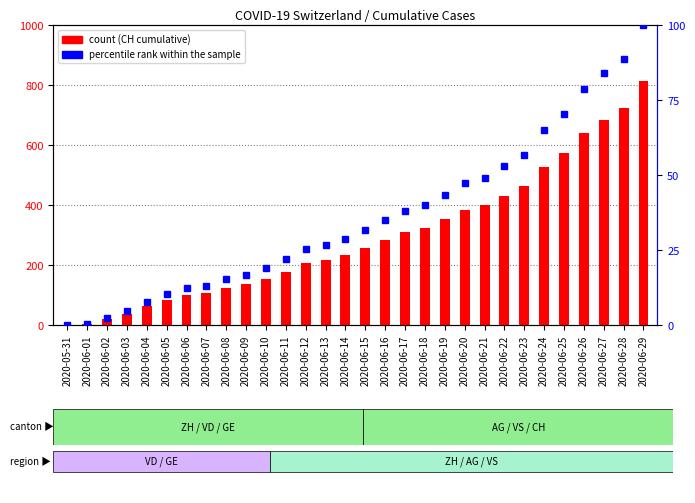

Between 2020-06-18 and 2020-06-27, which is larger?

2020-06-27